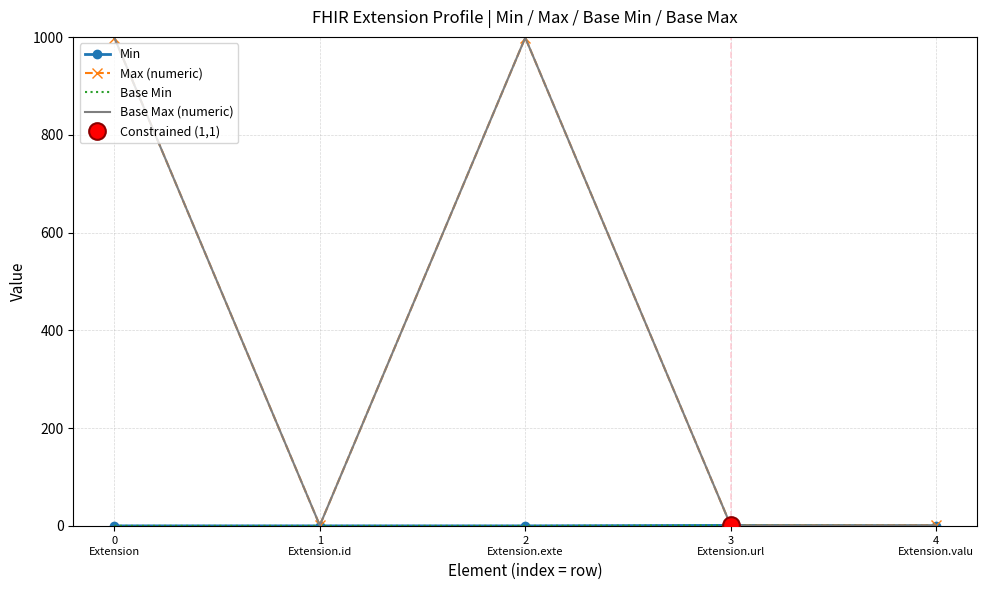

How many lines are shown in the chart?

4